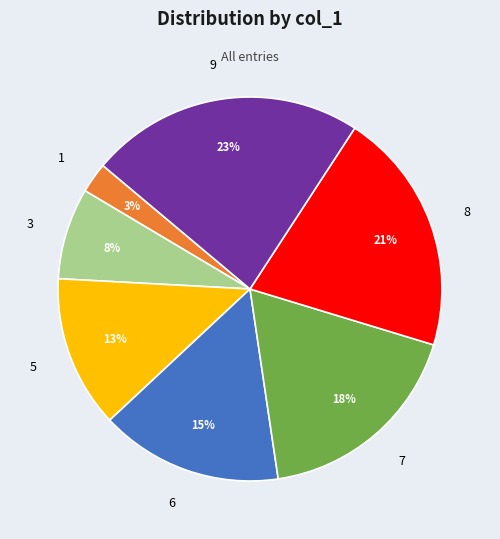

To the nearest percent, what is the average slice percentage?

14%